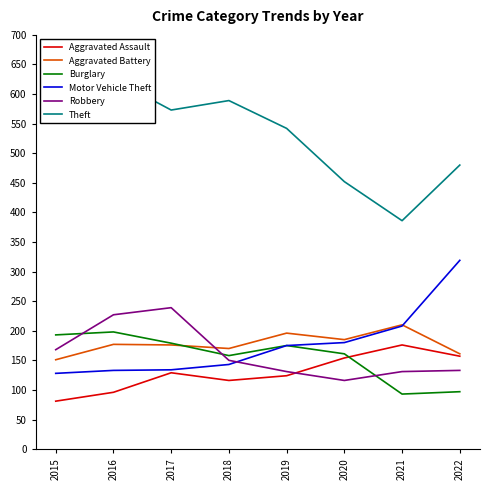

In Aggravated Assault, how many points are higher than both neighbors (excluding endpoints)?

2